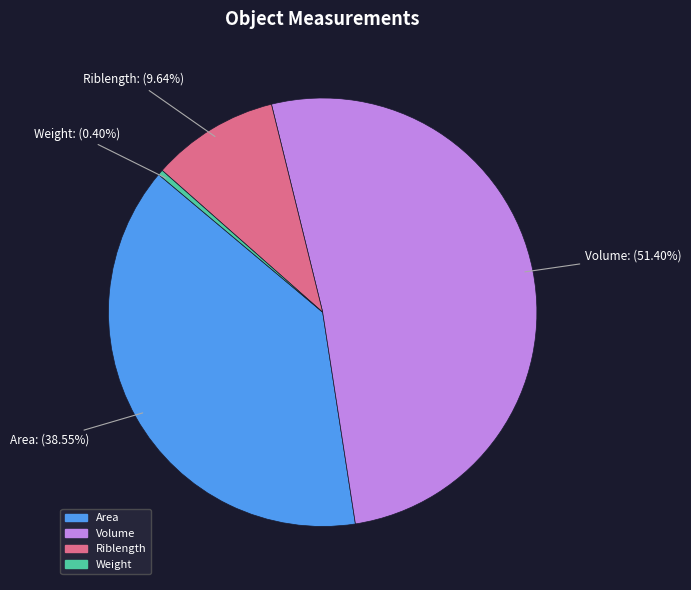

Does Riblength account for over 50% of the chart?

No